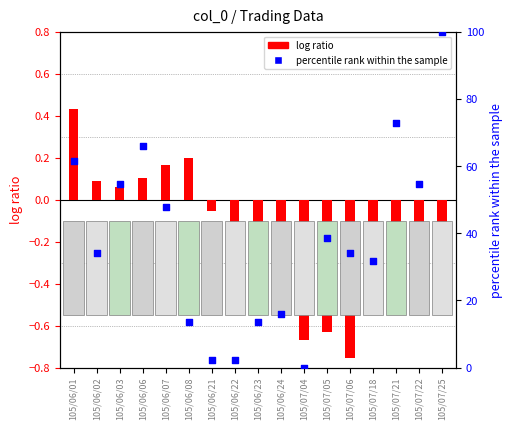

Which series has the largest total across all categories?

percentile rank within the sample